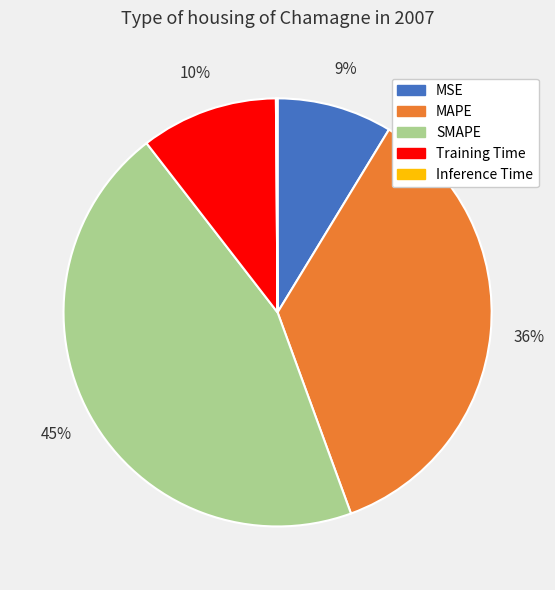

True or false: MAPE accounts for 36% of the total.

True